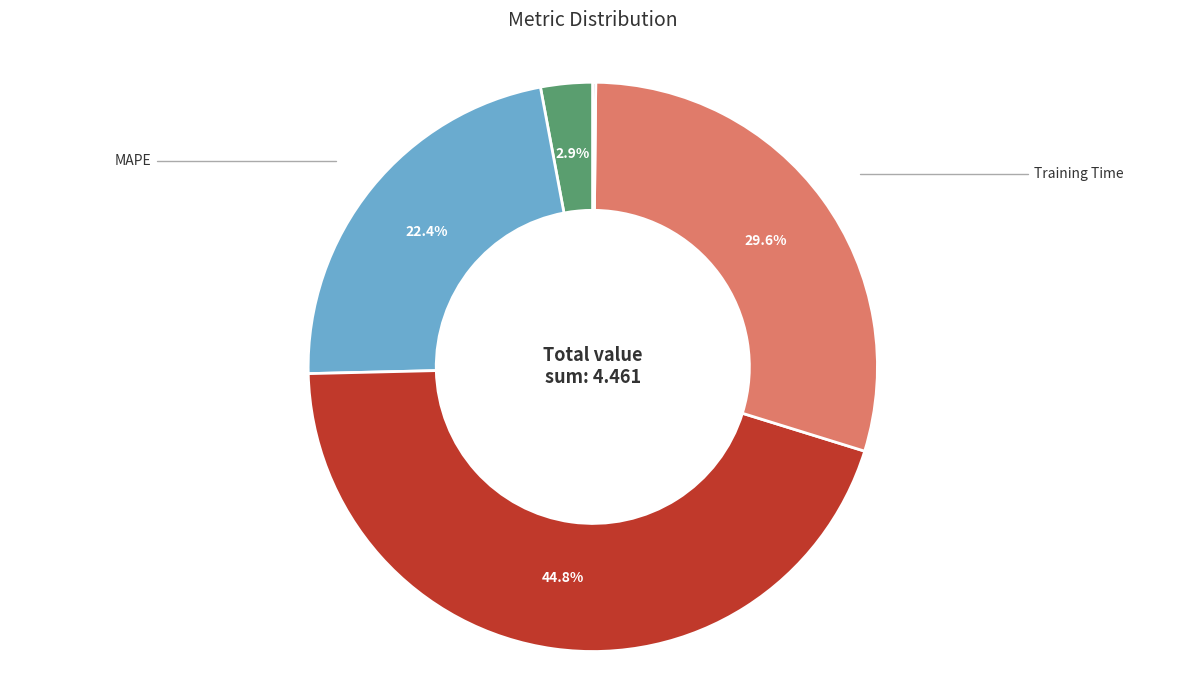

Is there any slice that represents more than half of the pie?

No